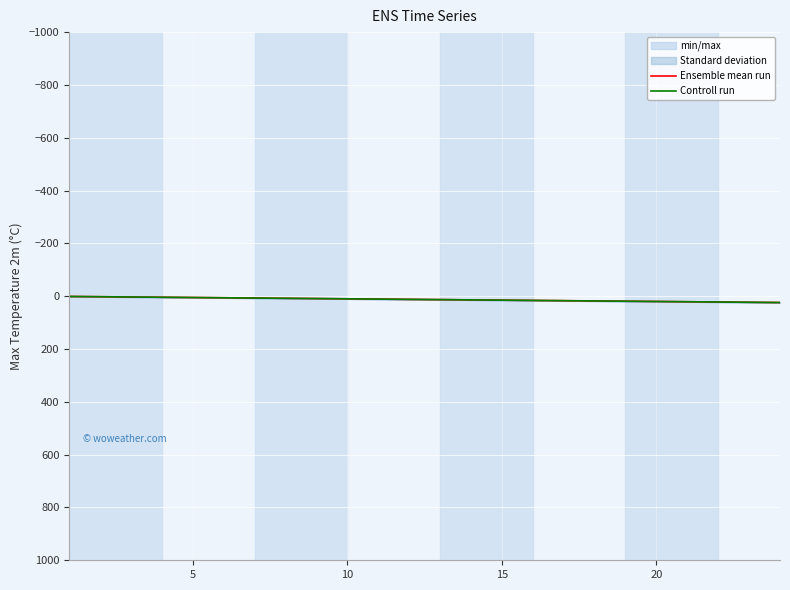

True or false: Ensemble mean run and Controll run intersect in this chart.

False